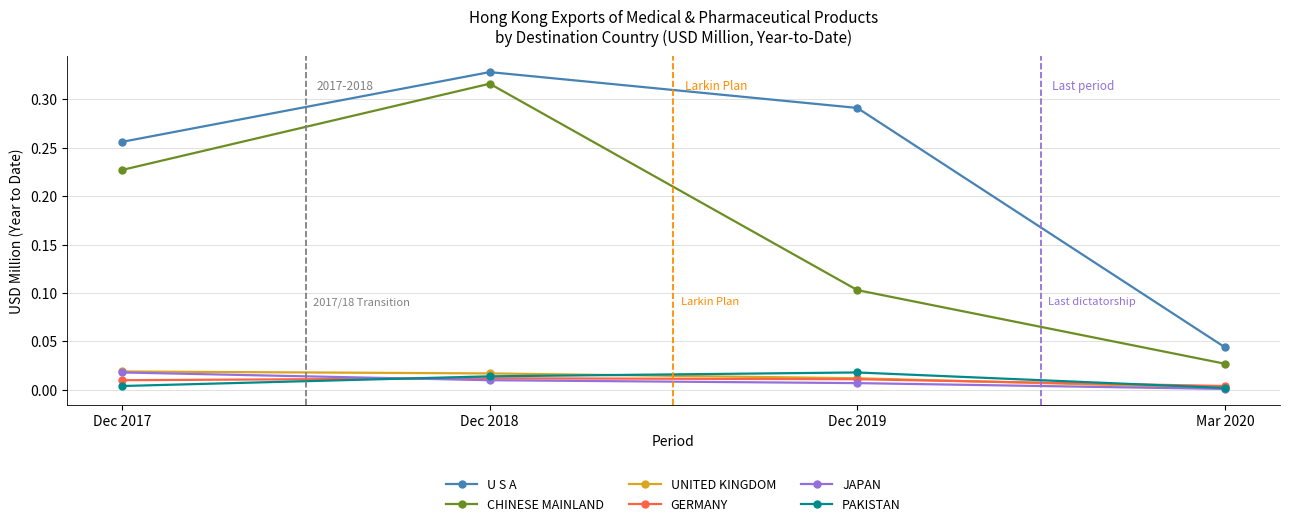

Which series has the largest range (max minus min)?

CHINESE MAINLAND